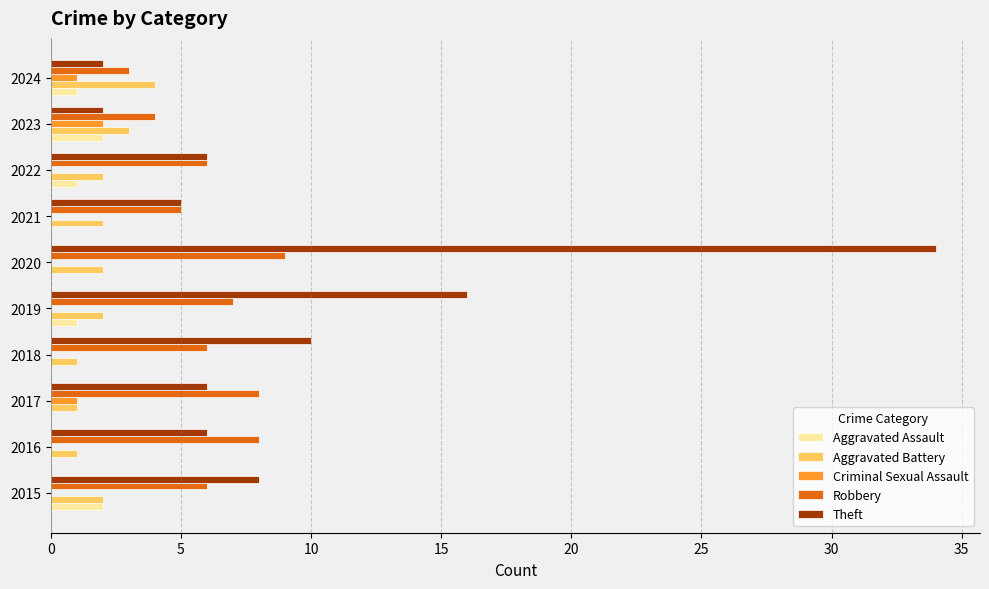

Which series has the largest total across all categories?

Theft